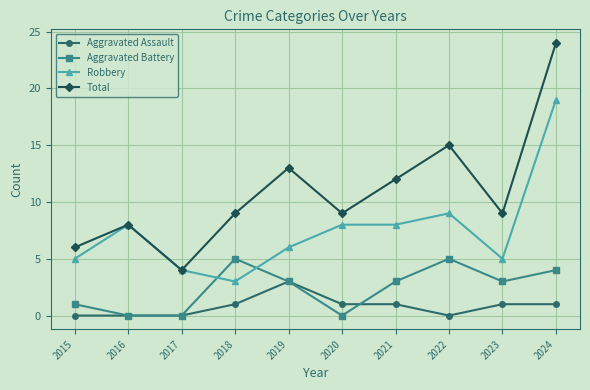

What is the total value across all series at 2017?

8